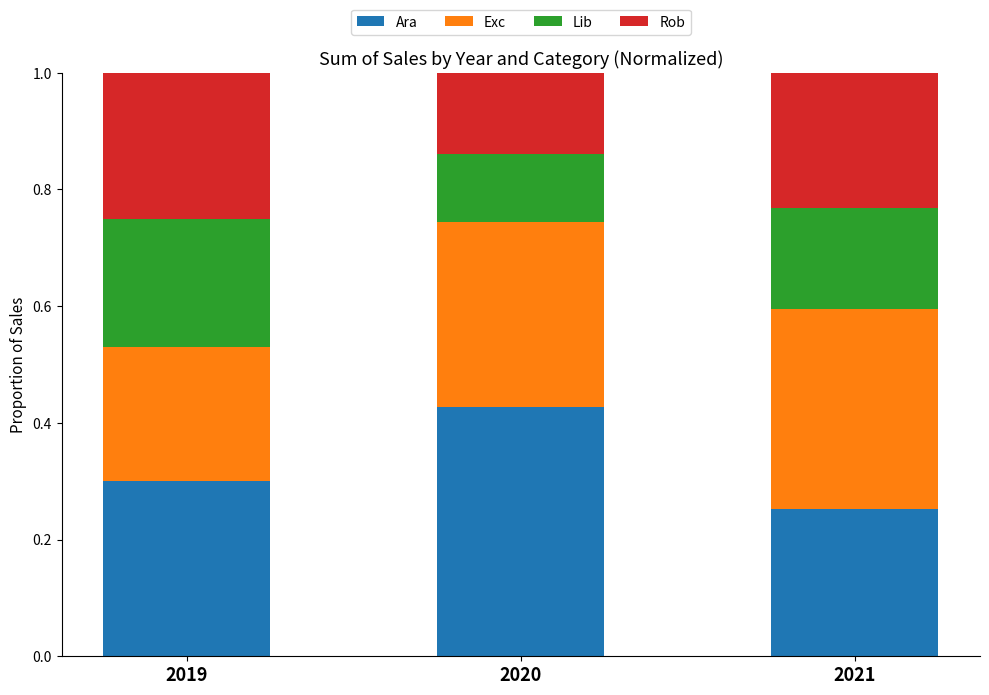

Rank the categories by Ara value from lowest to highest.

2021, 2019, 2020